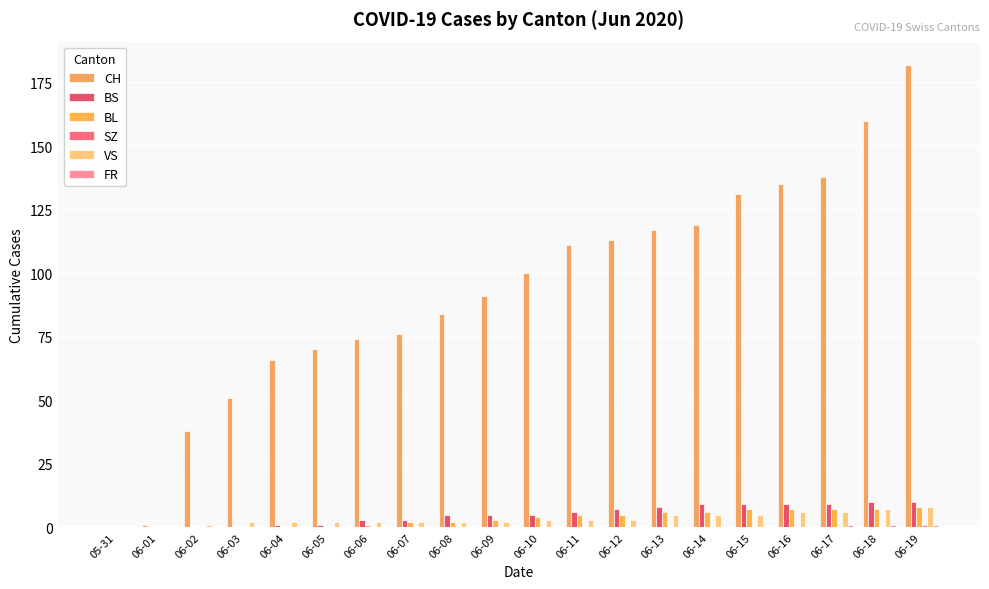

Rank the series at 06-18 from lowest to highest value.

SZ, FR, BL, VS, BS, CH